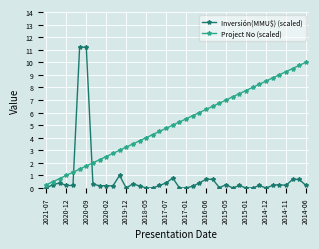

What is the average value of the Inversión(MMU$) (scaled) series?

0.8